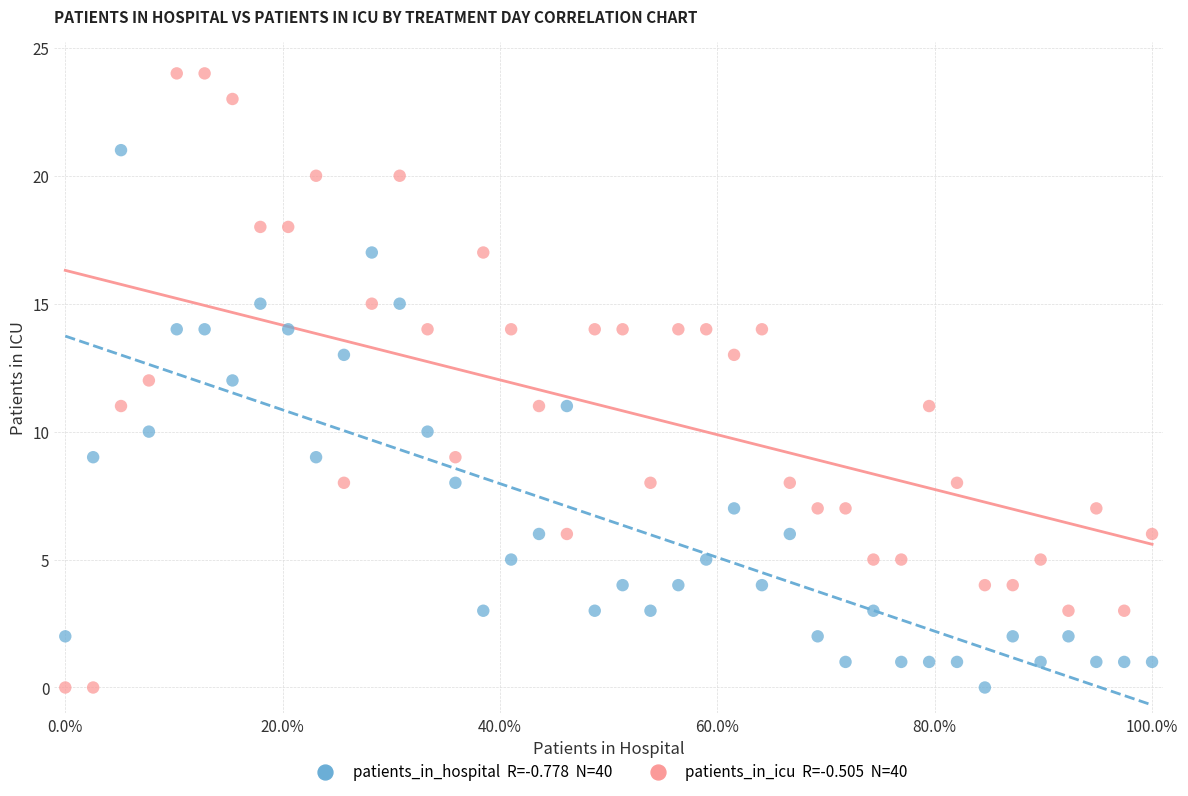

Across all data points, what is the range of Y values (max minus min)?

24